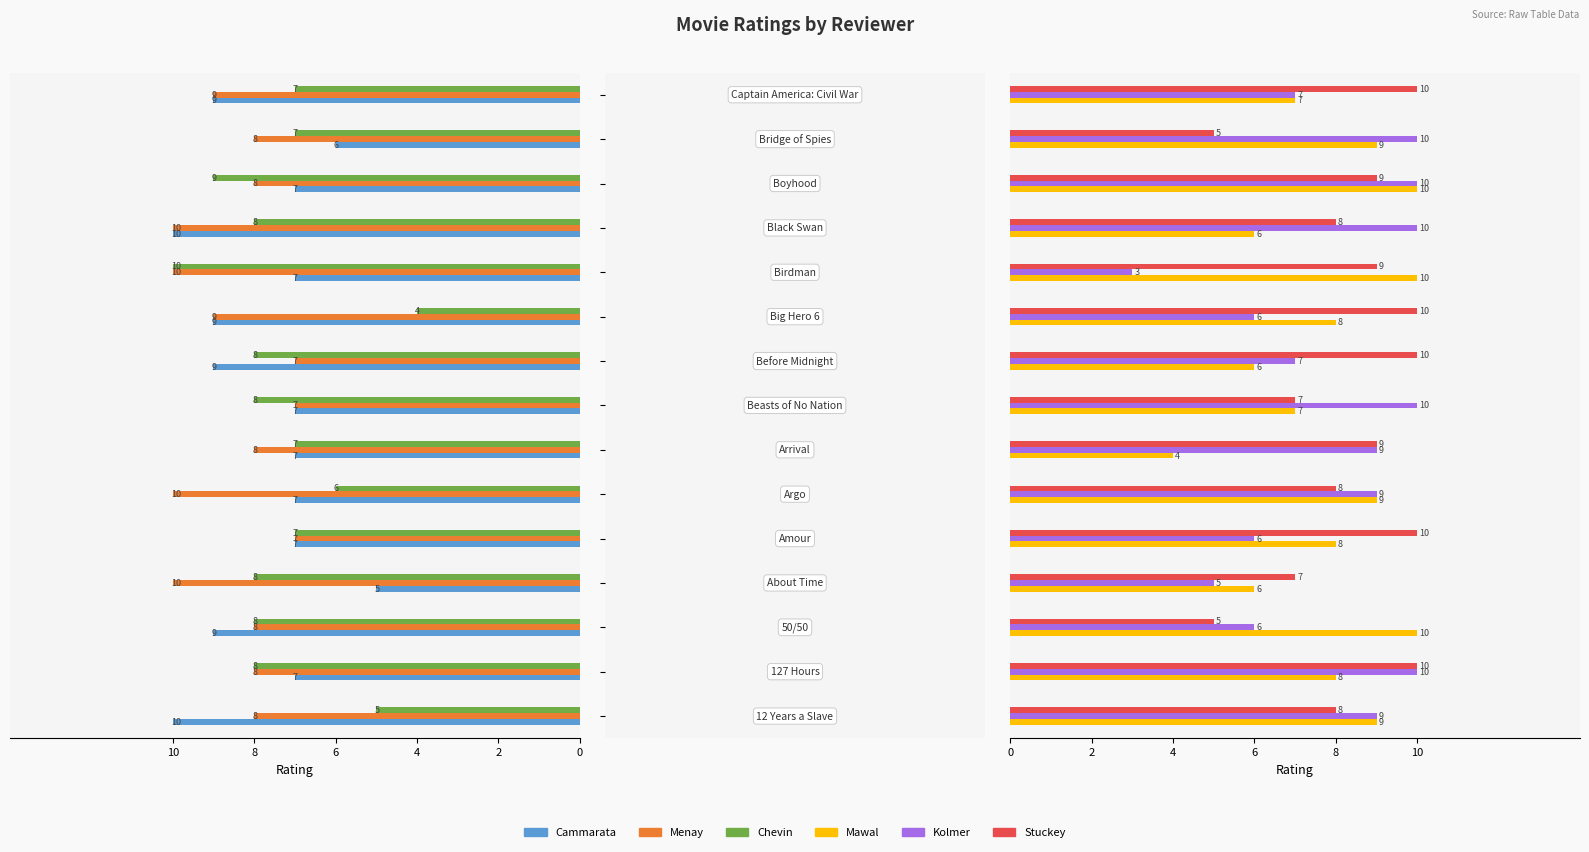

How many data points does each series have?

15